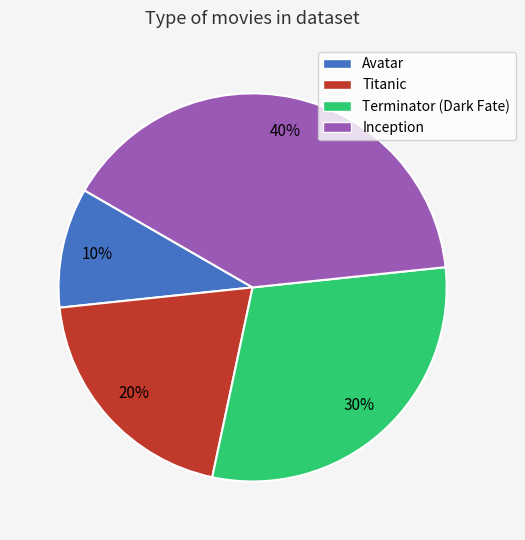

Between Terminator (Dark Fate) and Inception, which is larger?

Inception